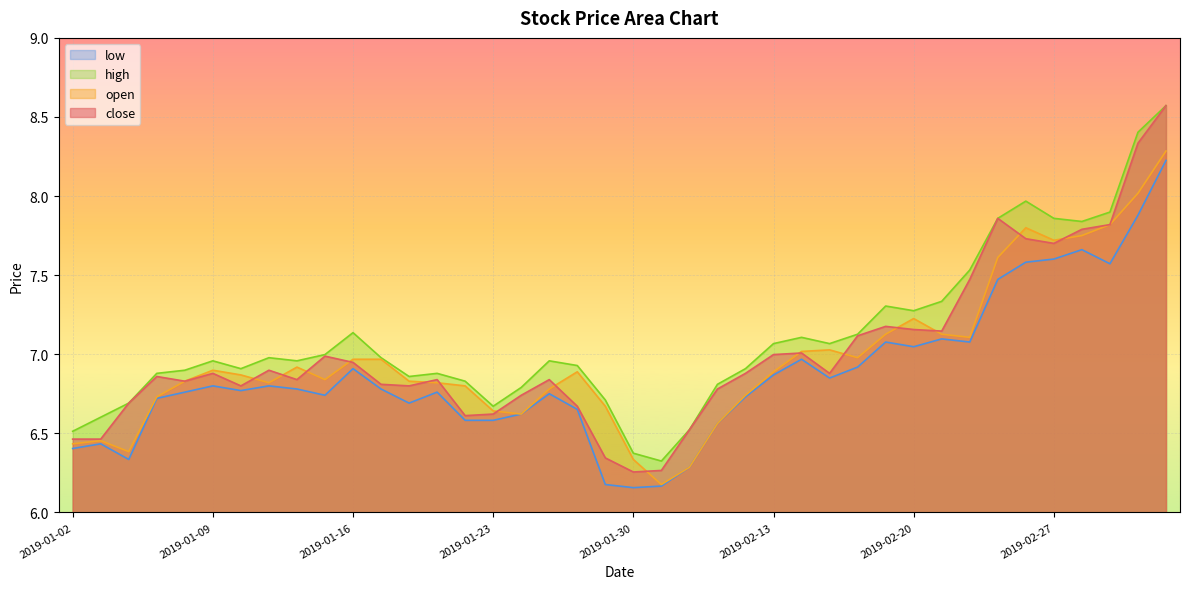

The low series shows 9.4 at 2019-01-14. True or false?

False